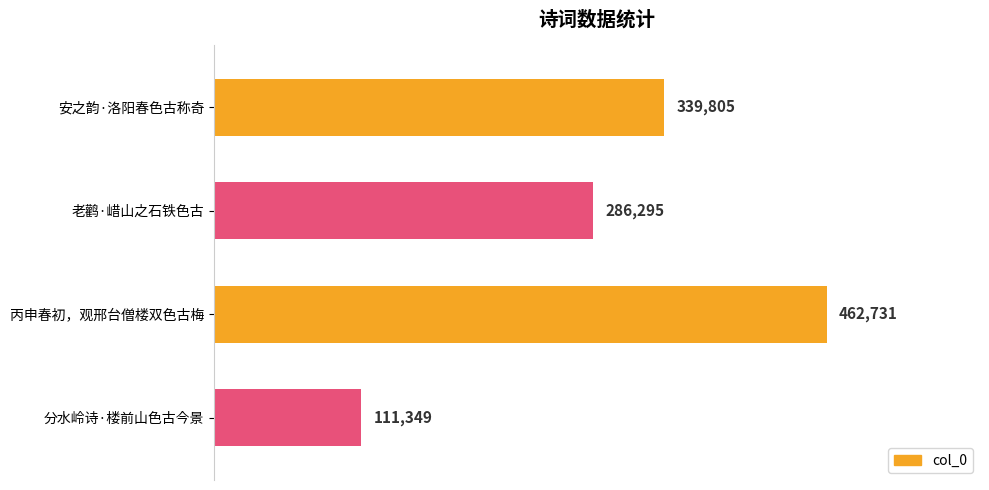

What is the maximum value shown in the chart?

462731